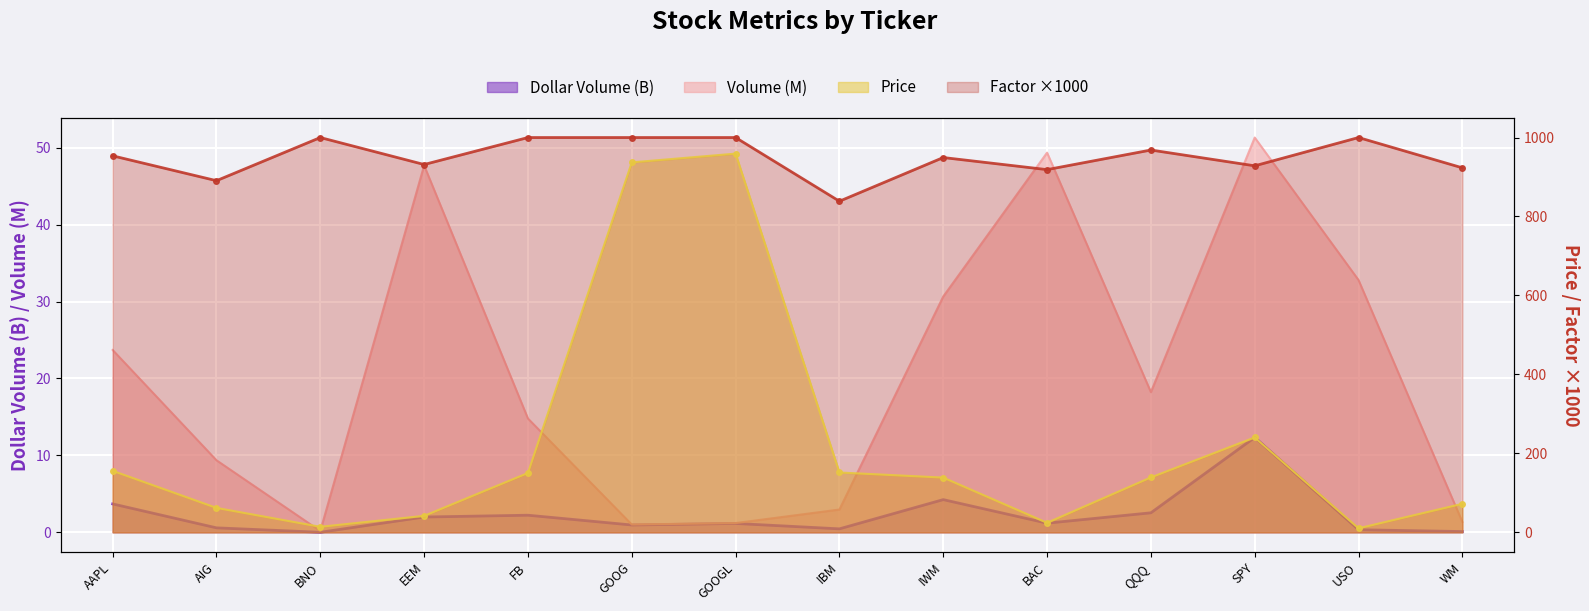

How many categories are shown in the chart?

14